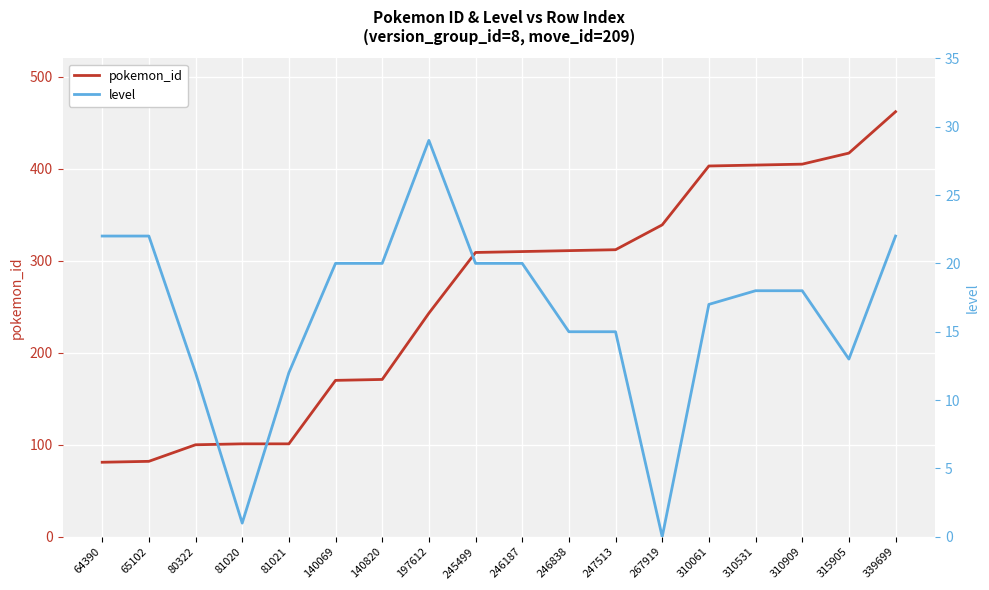

The pokemon_id series shows 108 at 140820. True or false?

False